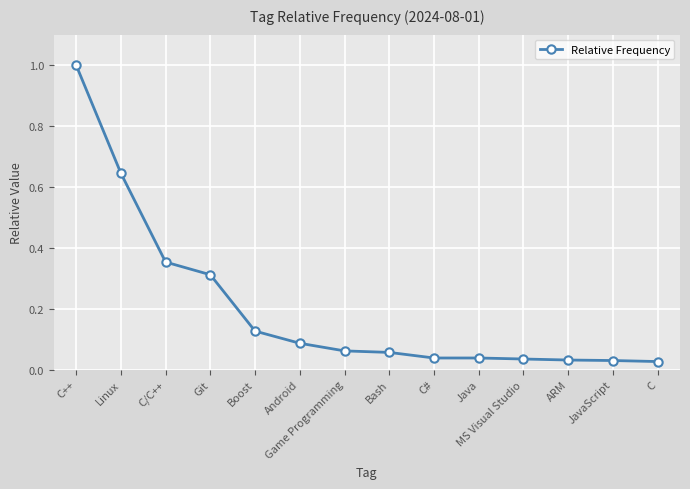

What is the greatest value displayed?

1.0